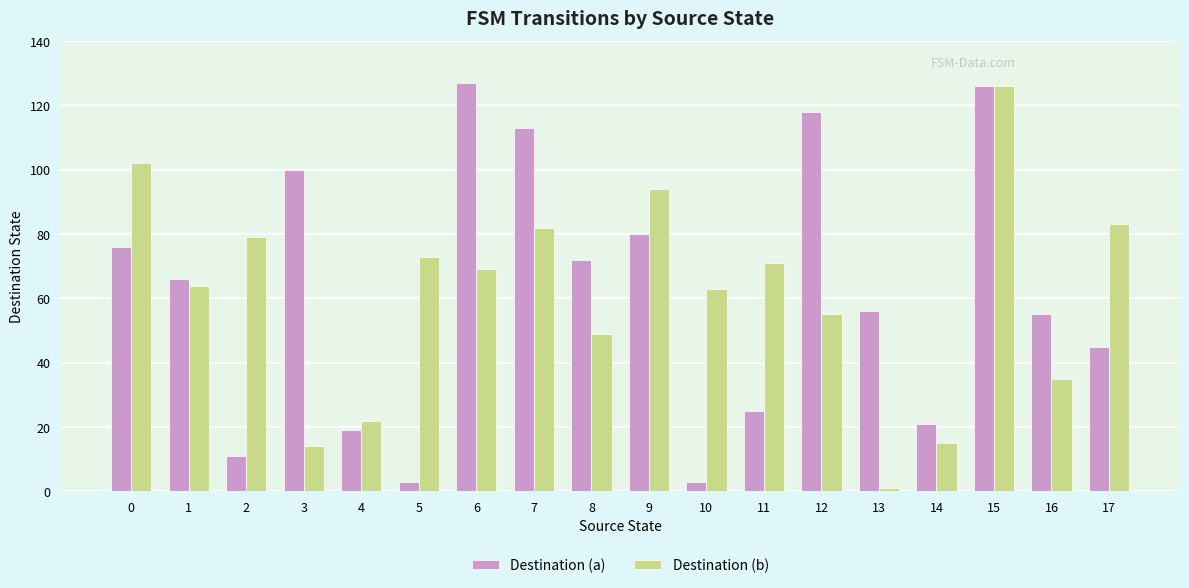

What is the value of the Destination (a) bar at the 15th from the left?

21